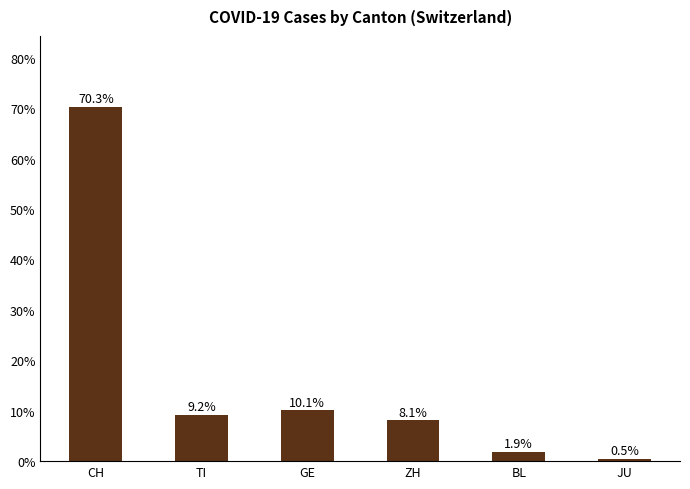

Approximately how many times larger is the value at JU compared to ZH?

0.1